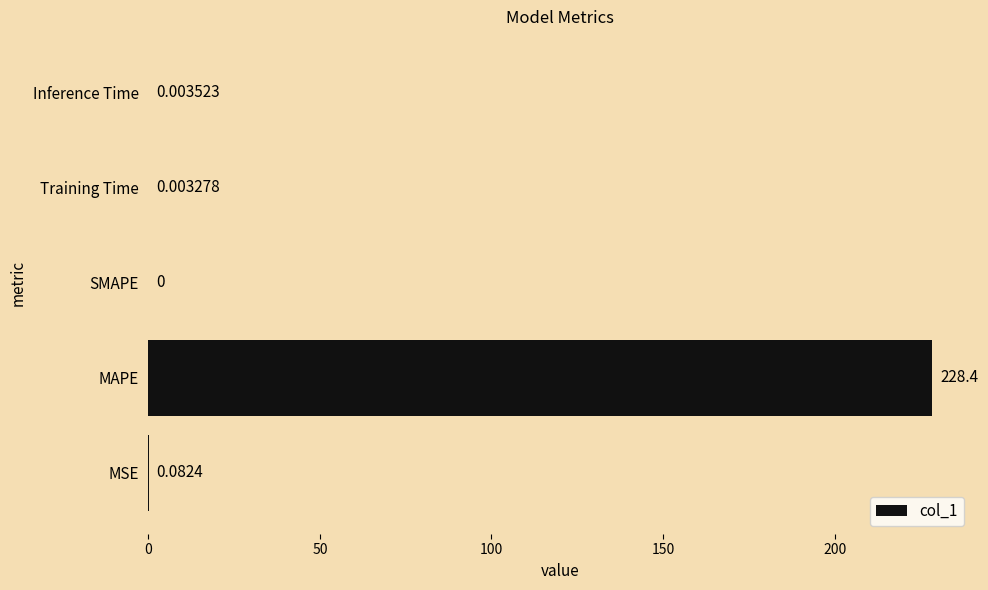

Which has a higher value, MAPE or SMAPE?

MAPE